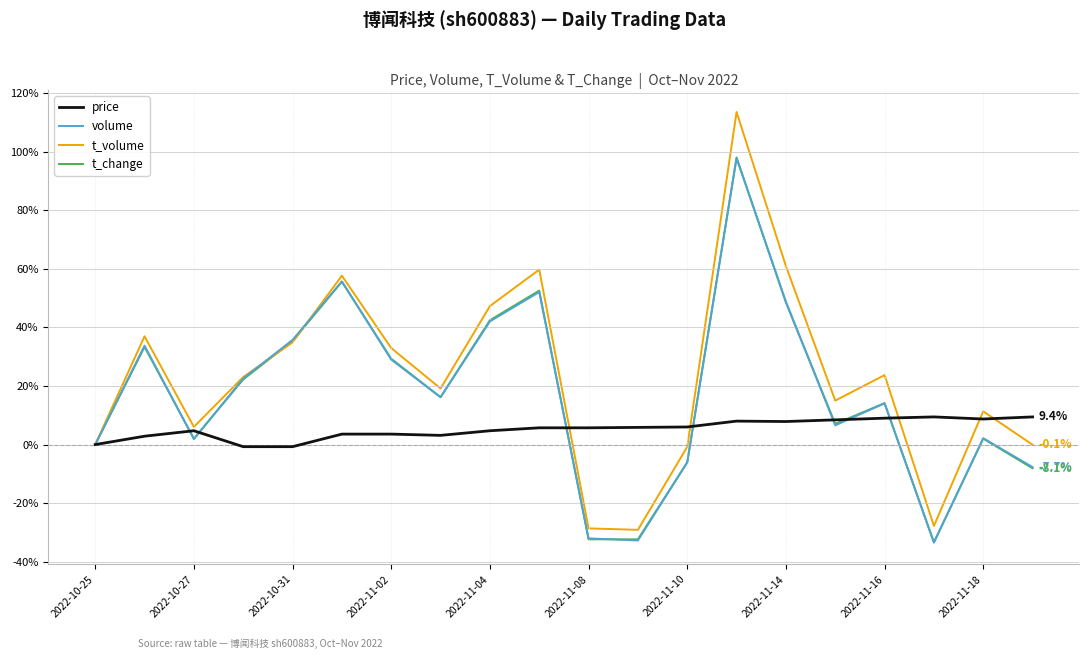

What is the highest value of the t_volume series?

113.5